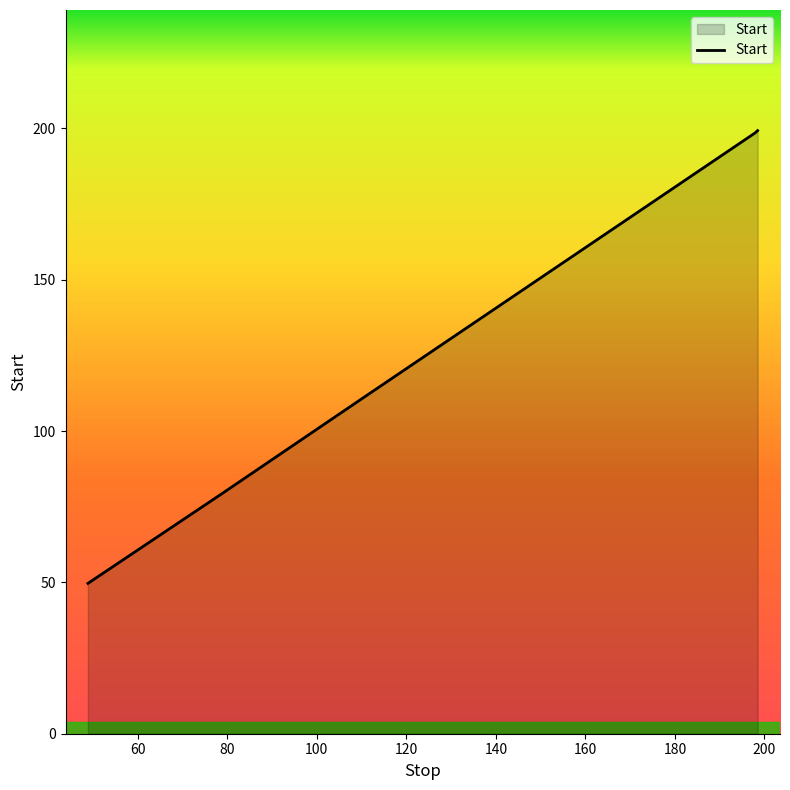

What is the smallest value displayed?

49.7